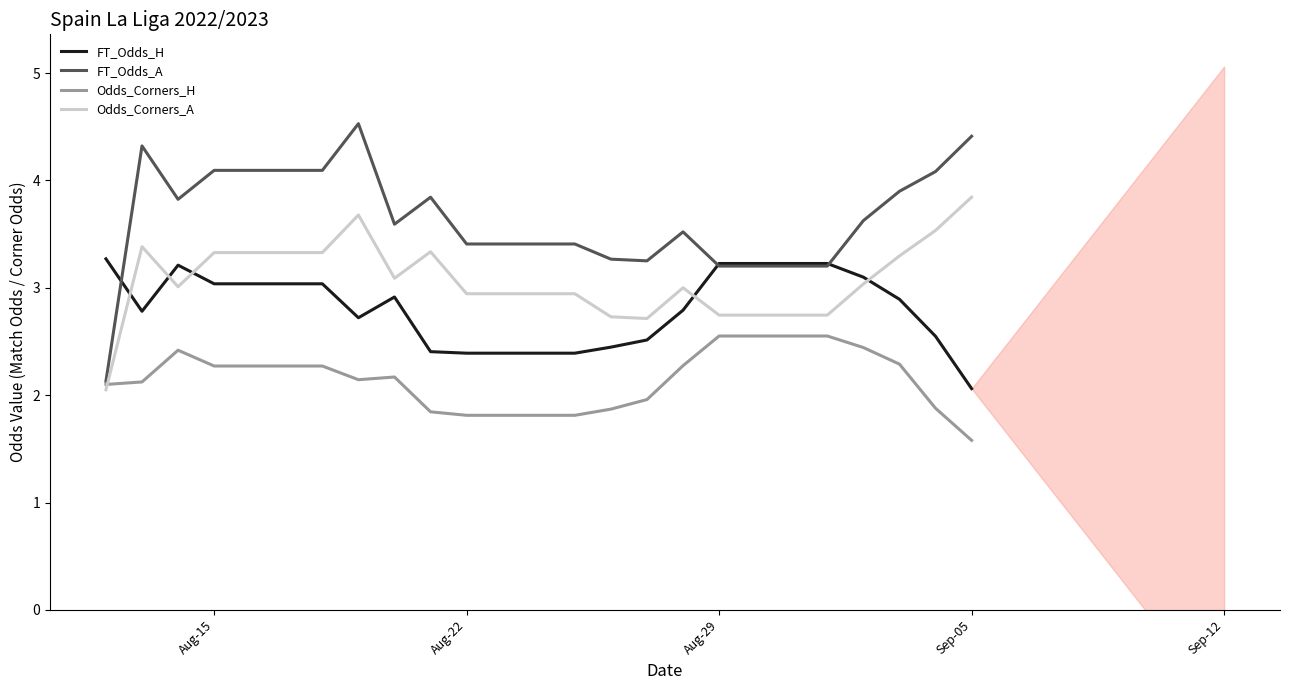

True or false: FT_Odds_H and Odds_Corners_H intersect in this chart.

False